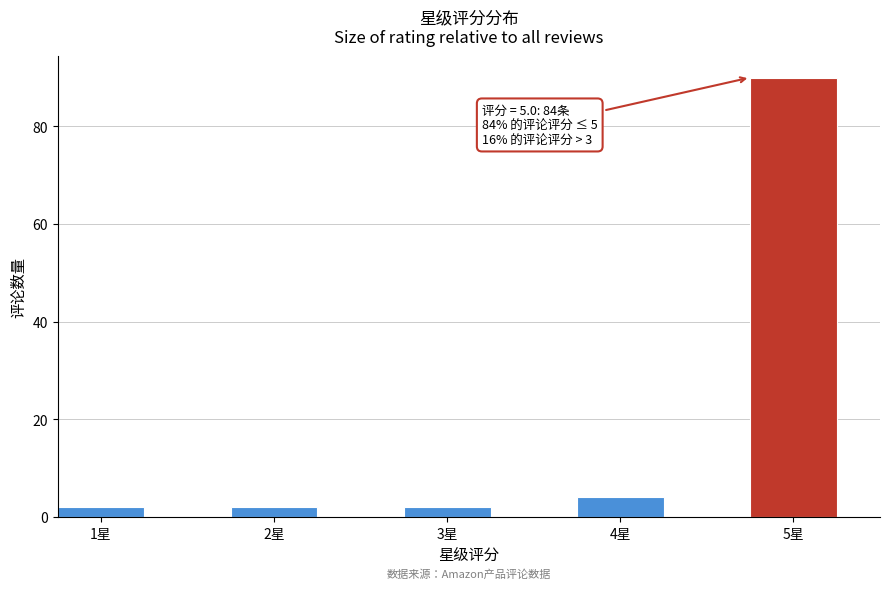

Which range on the x-axis has the tallest bar?

4.75 to 5.25